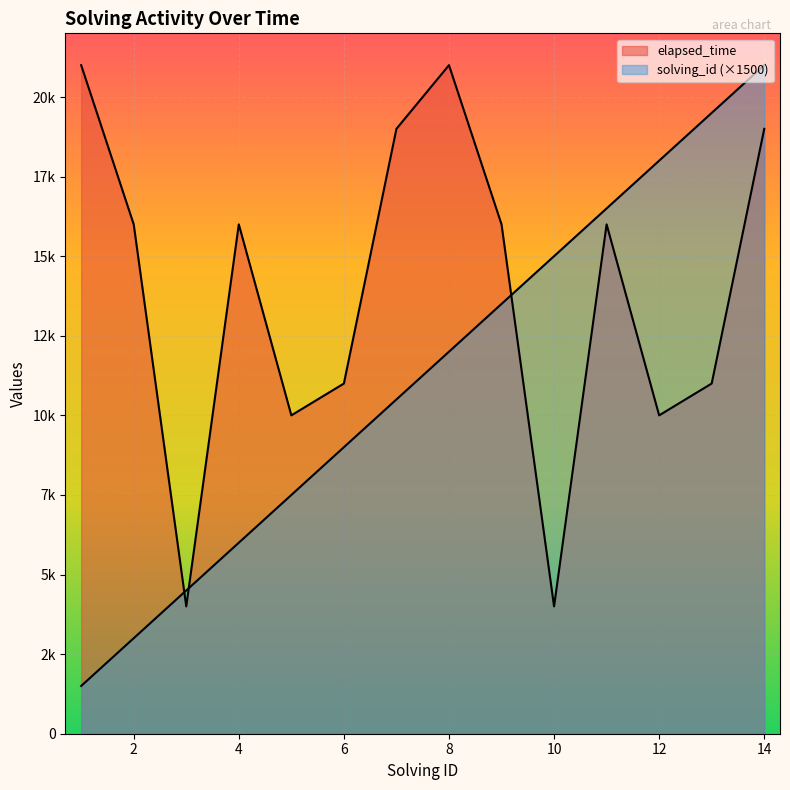

Does the chart display data point markers on the line(s)?

No